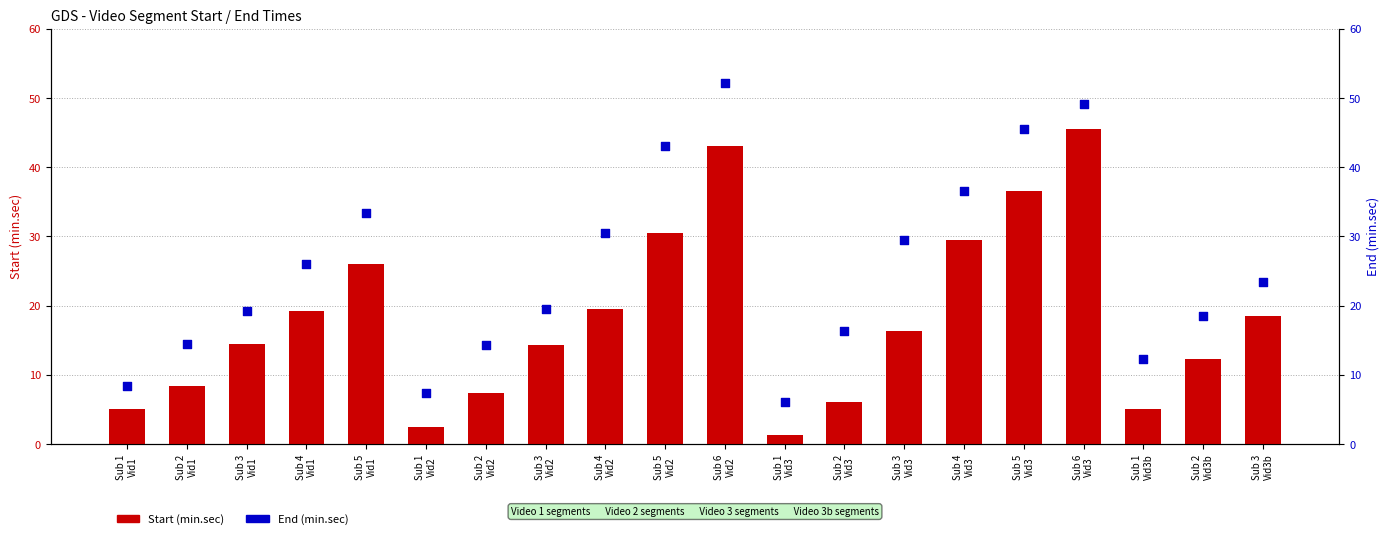

What is the total value across all series at Sub 4
Vid1?

45.2